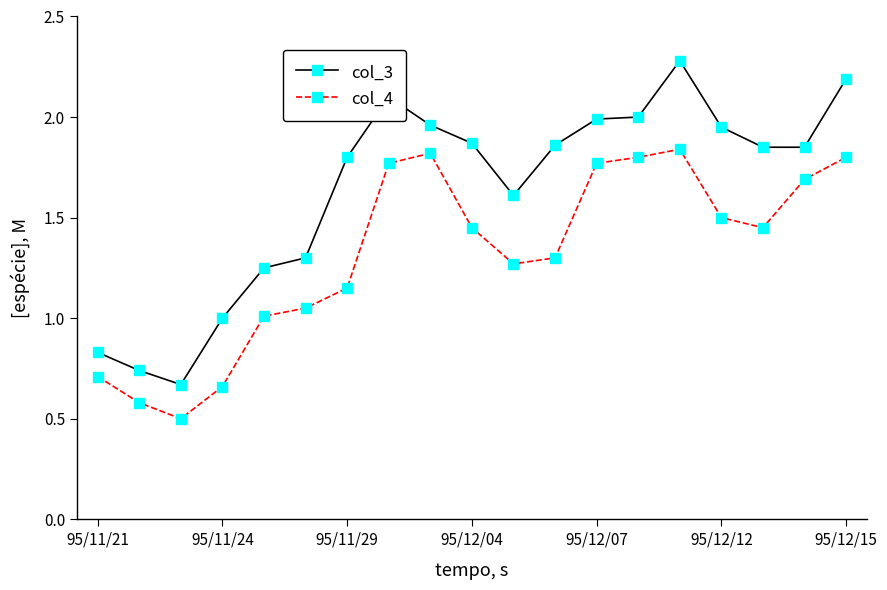

True or false: col_3 has more than 0 points higher than both neighbors.

True